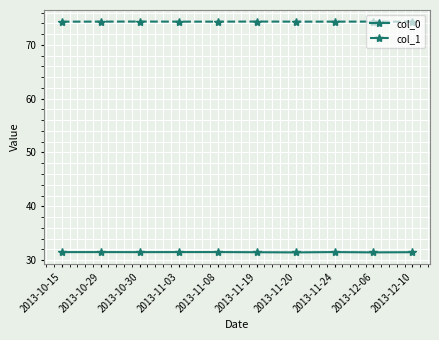

Does the chart have visible grid lines?

Yes